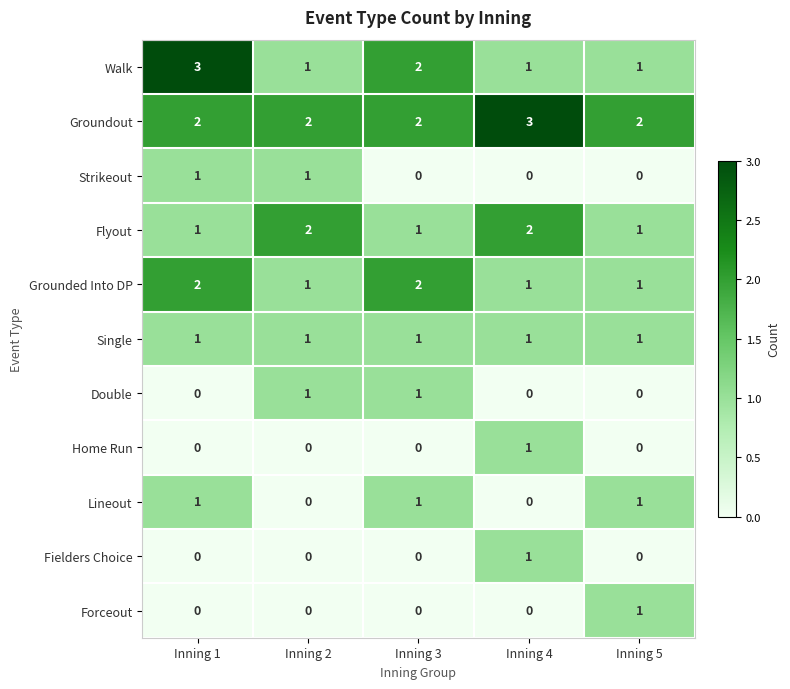

What is the maximum value shown in the chart?

3